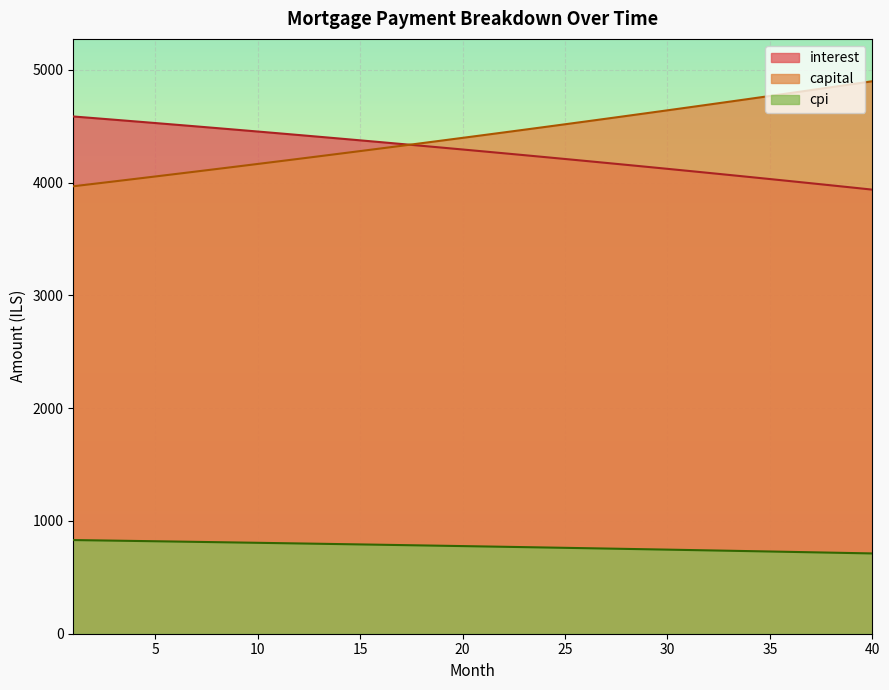

What are all the series names shown in the legend?

interest, capital, cpi